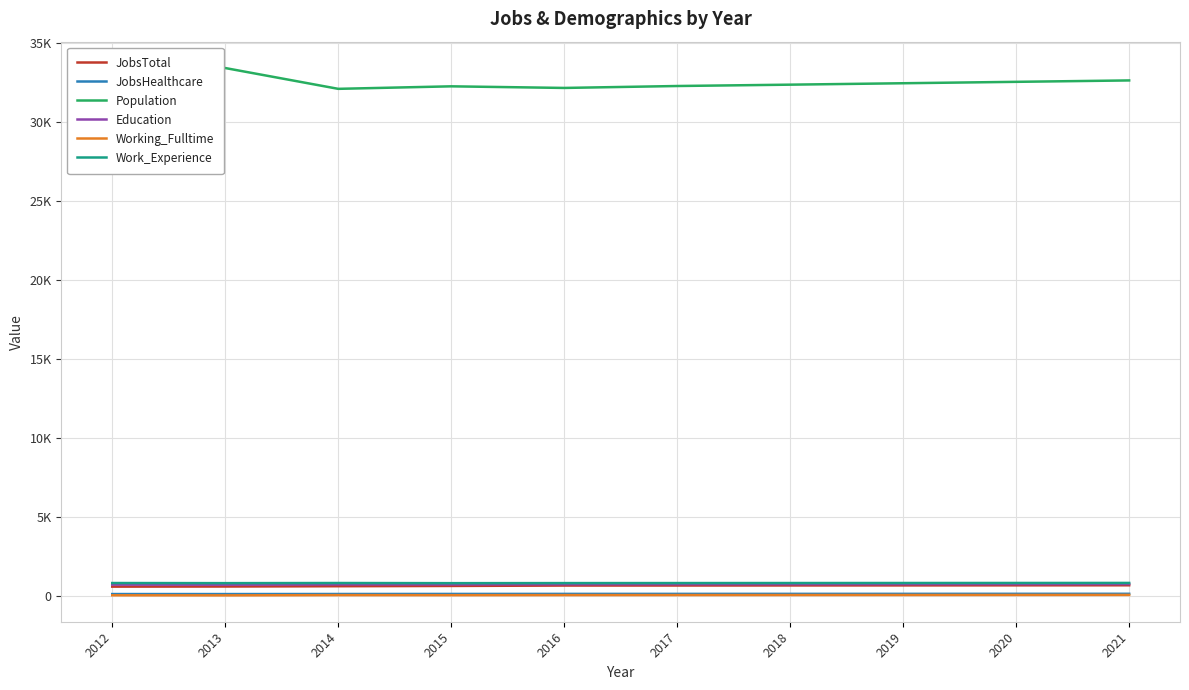

Where does the JobsHealthcare series first go above 153?

2018